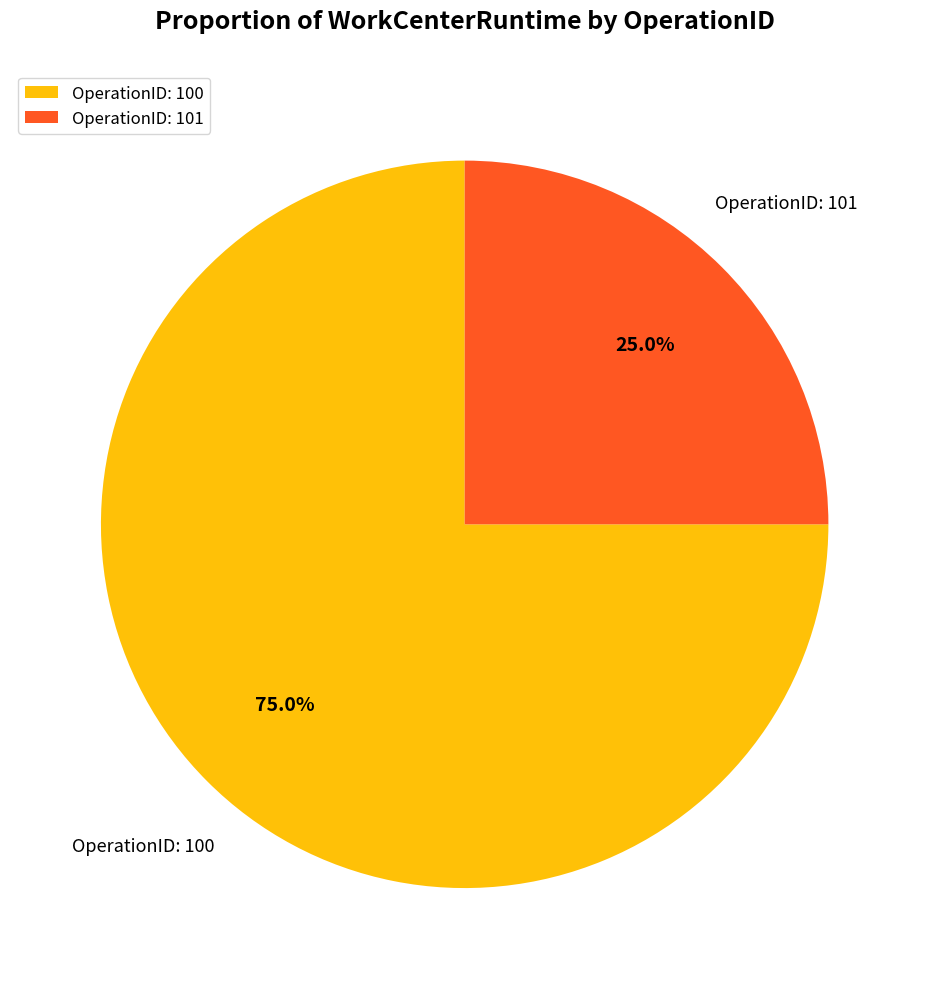

To the nearest percent, what is the average slice percentage?

50%